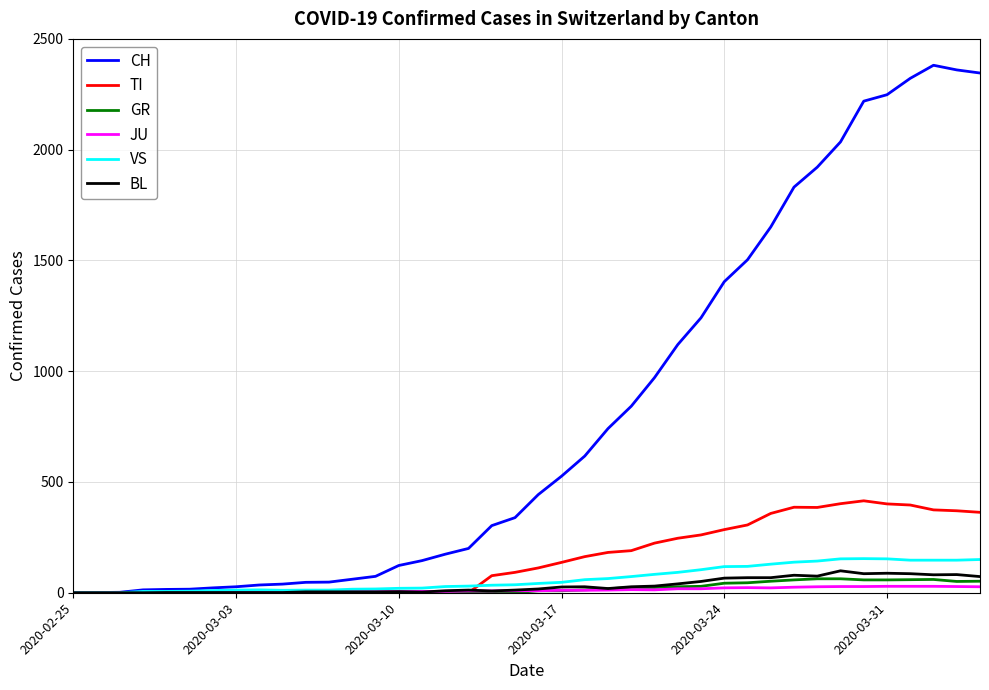

Which label corresponds to the smallest value in the chart?

2020-02-25